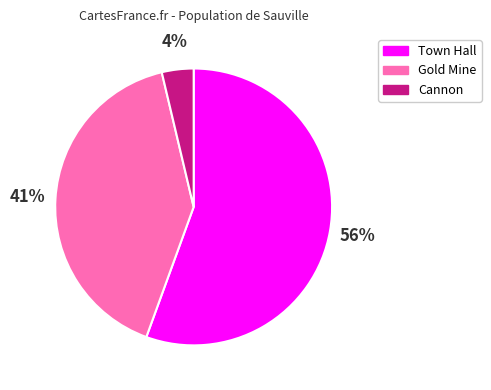

Do Gold Mine and Town Hall together represent more than half of the pie?

Yes